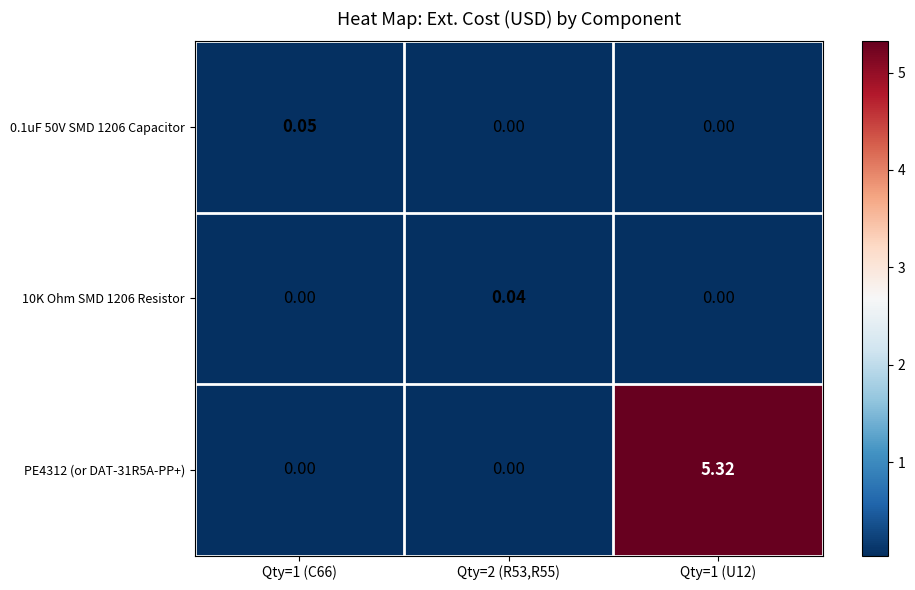

How many data points in PE4312 (or DAT-31R5A-PP+) are above 0?

1